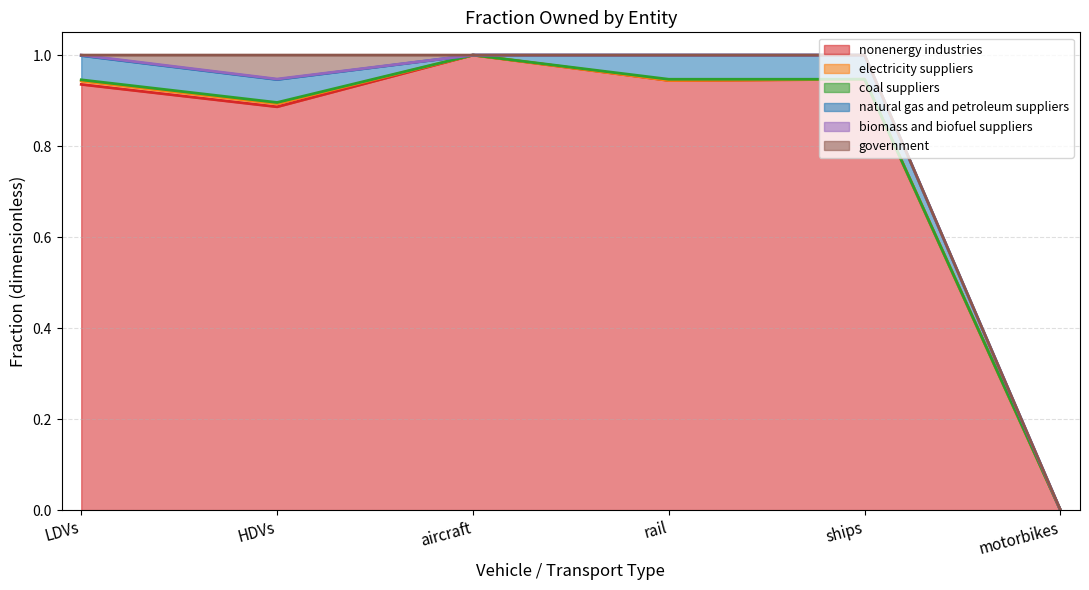

True or false: coal suppliers has a value of 0.0 at LDVs.

True